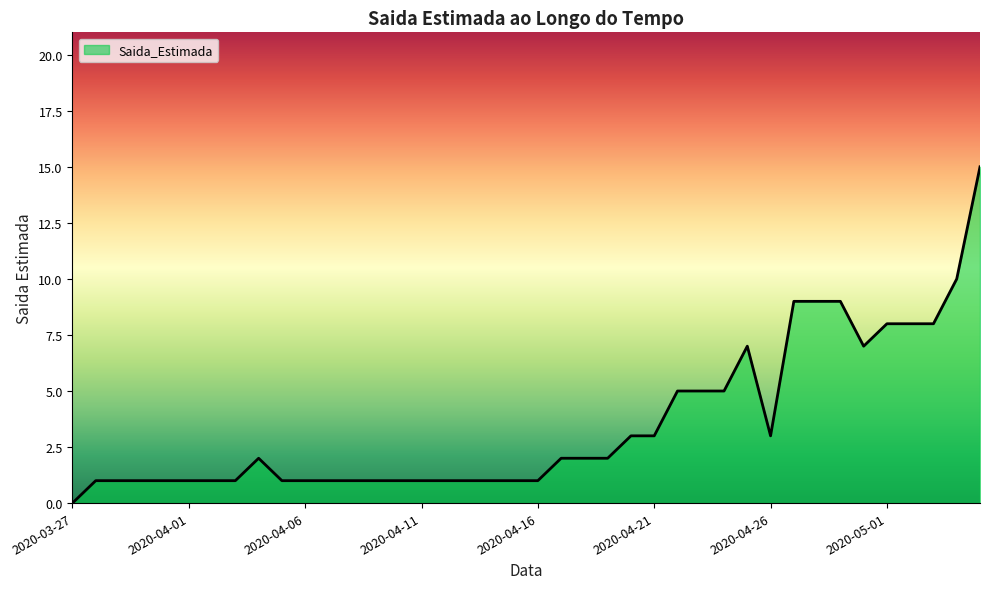

What is the greatest value displayed?

15